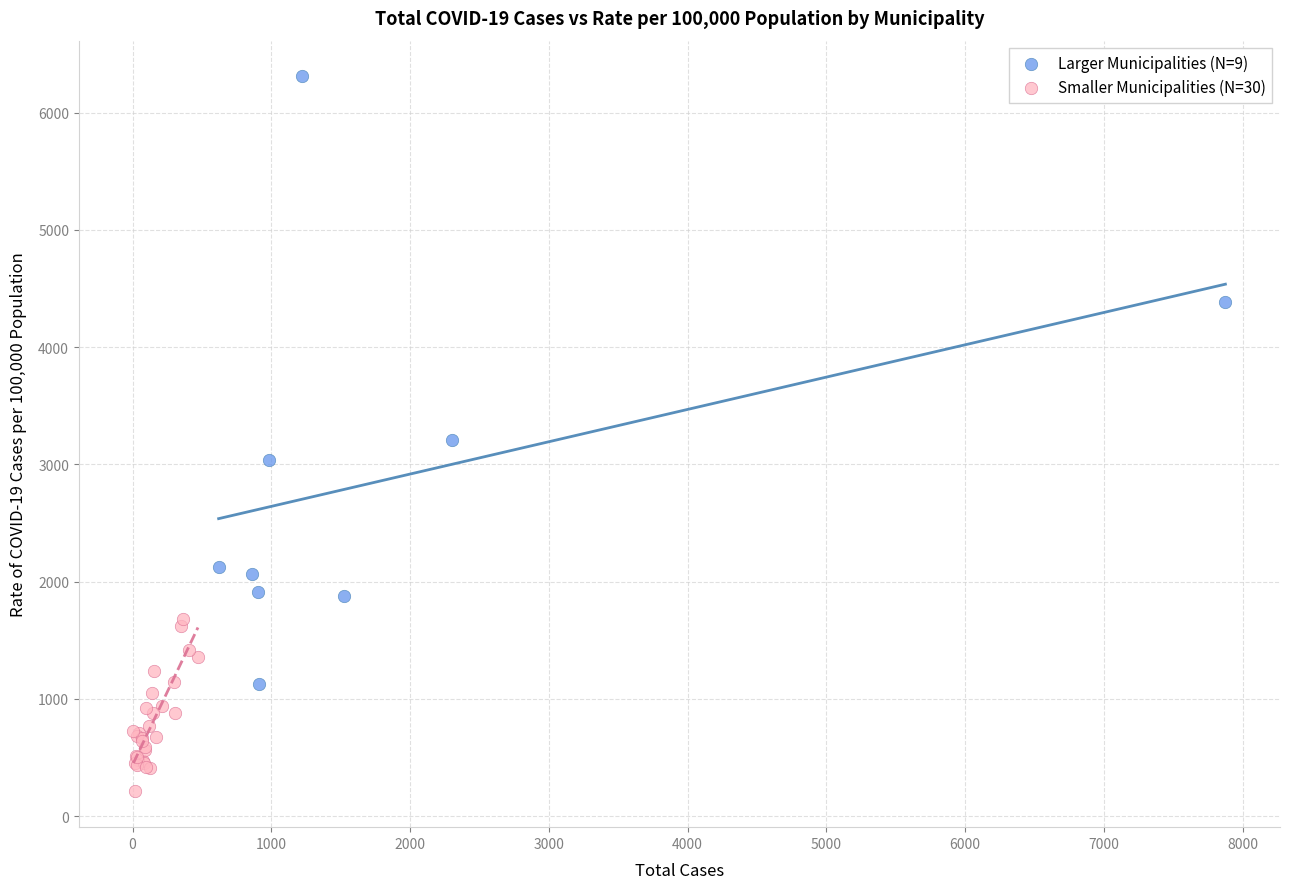

Which series has the widest spread of Y values?

Larger Municipalities (N=9)